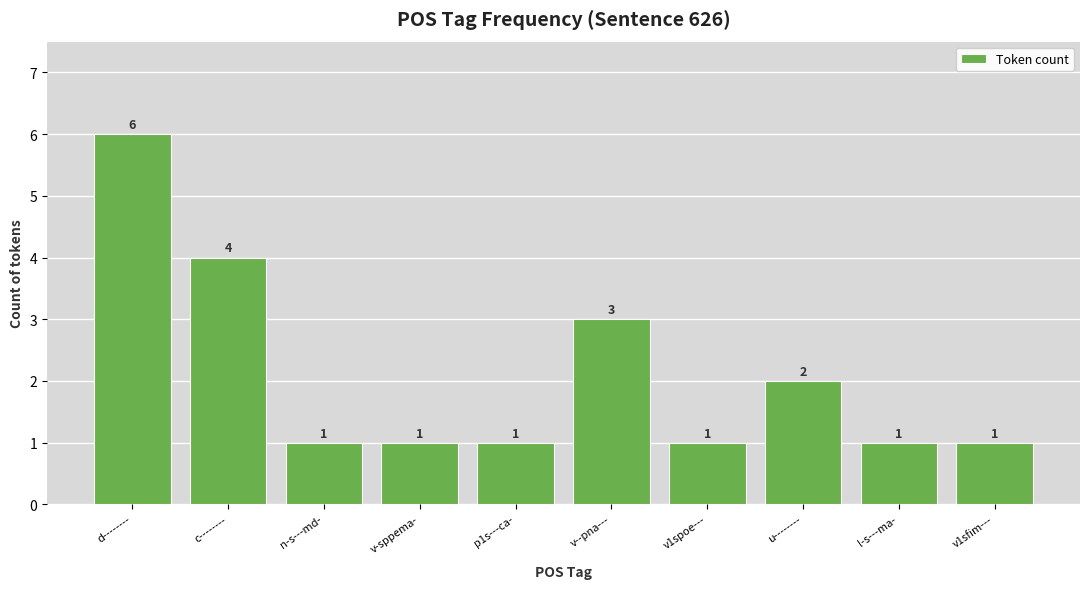

What is the difference between the values at d-------- and v-sppema-?

5